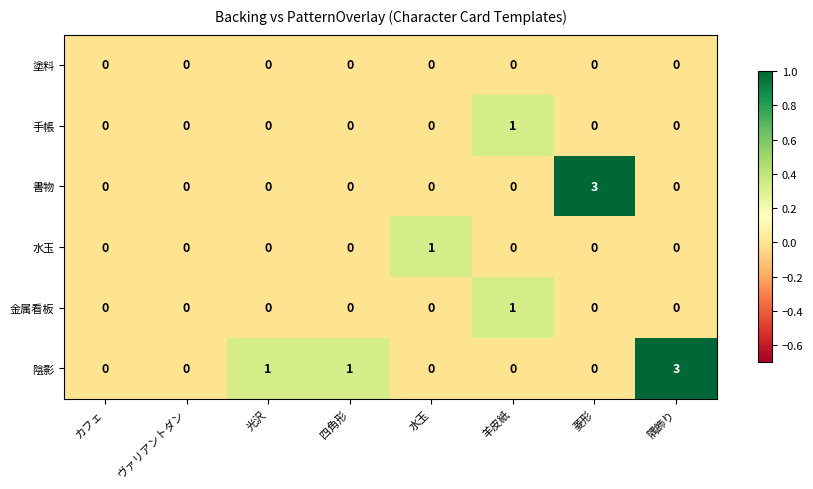

What is the total value across all series at 隅飾り?

3